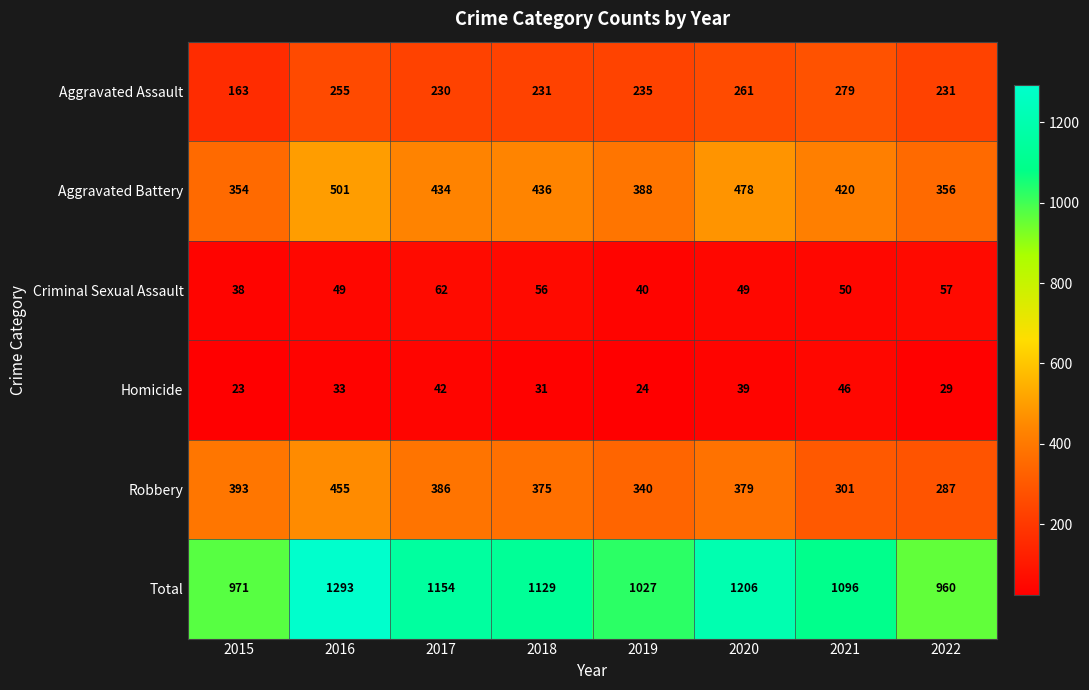

Which series has the largest total across all categories?

Total